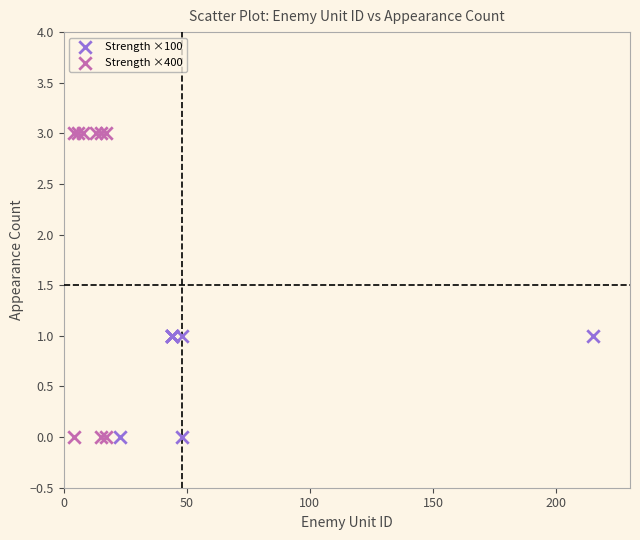

Which series has the widest spread of Y values?

Strength ×400